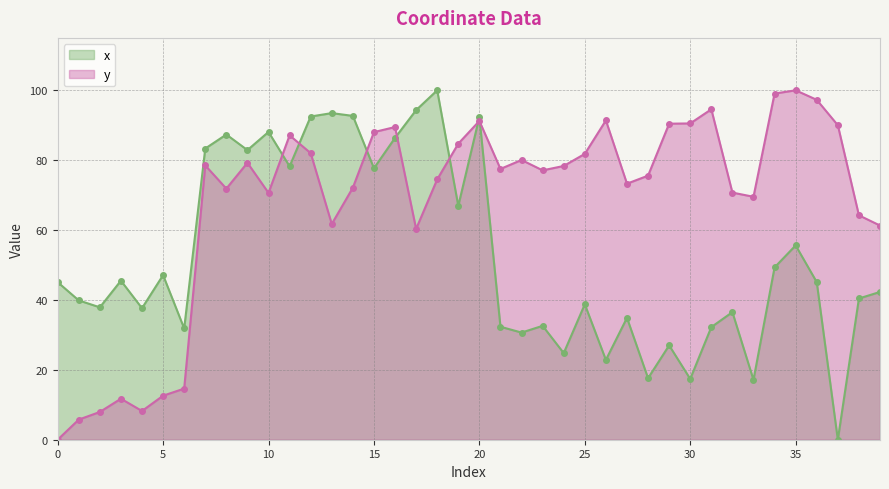

The value of x at 26 is 5.9. True or false?

False